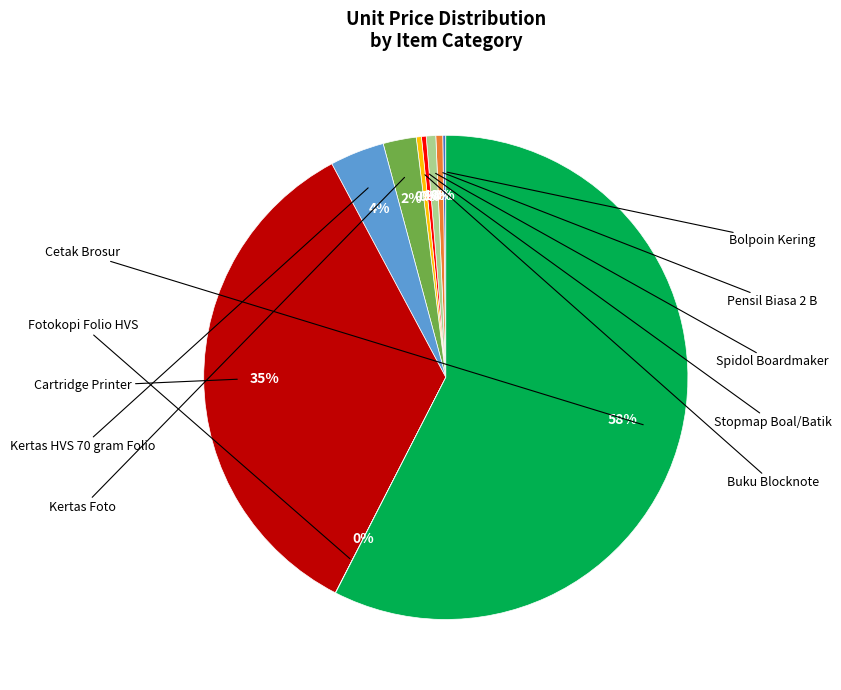

To the nearest percent, what is the average slice percentage?

10%